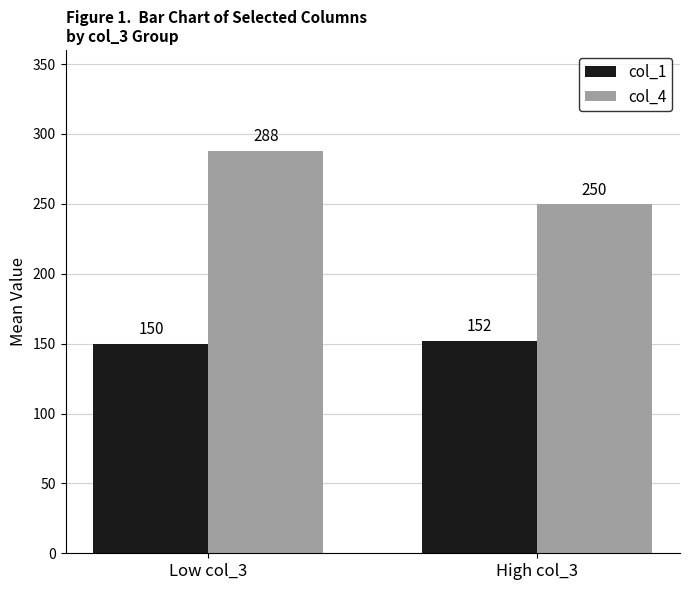

How many bars are there in each group?

2